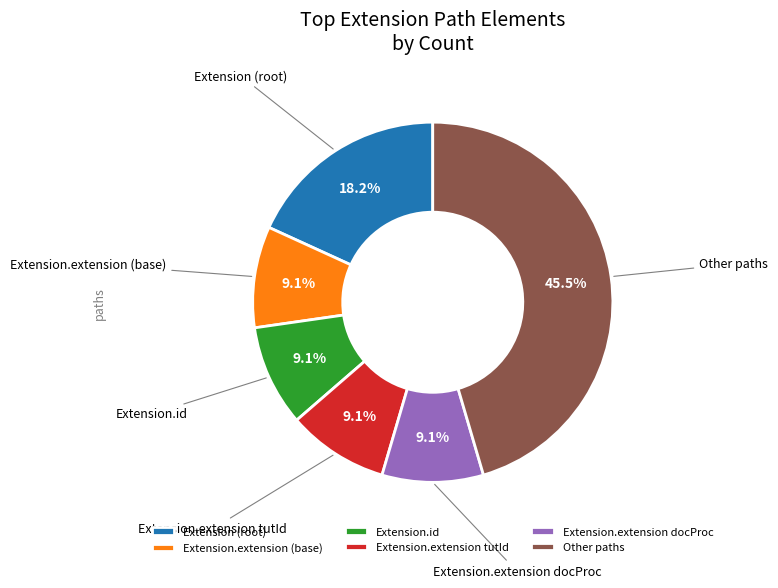

How much of the chart is everything except Extension.id?

90.9%